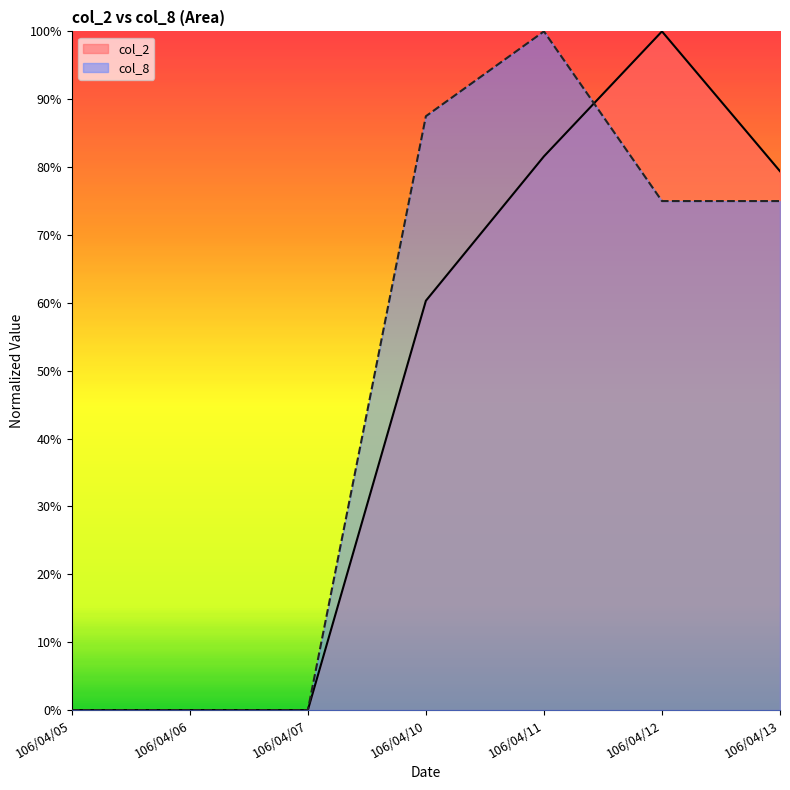

At 106/04/07, list the series in order from smallest to largest.

col_2, col_8